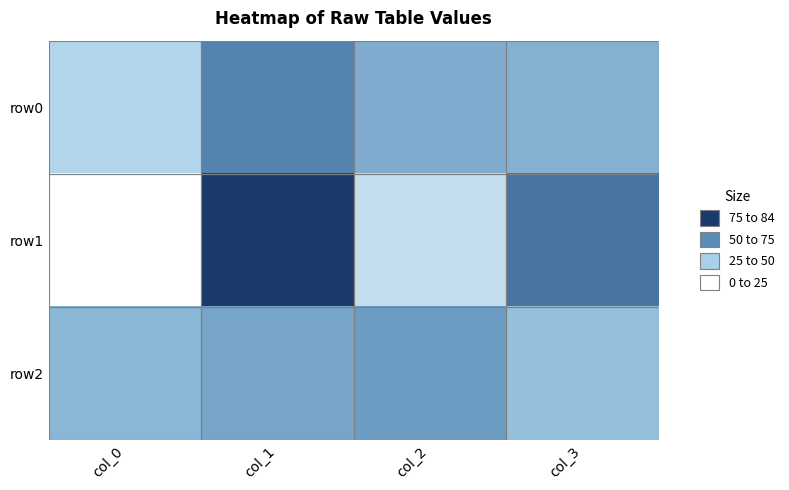

List the series in order of their peak value, lowest first.

row2, row0, row1